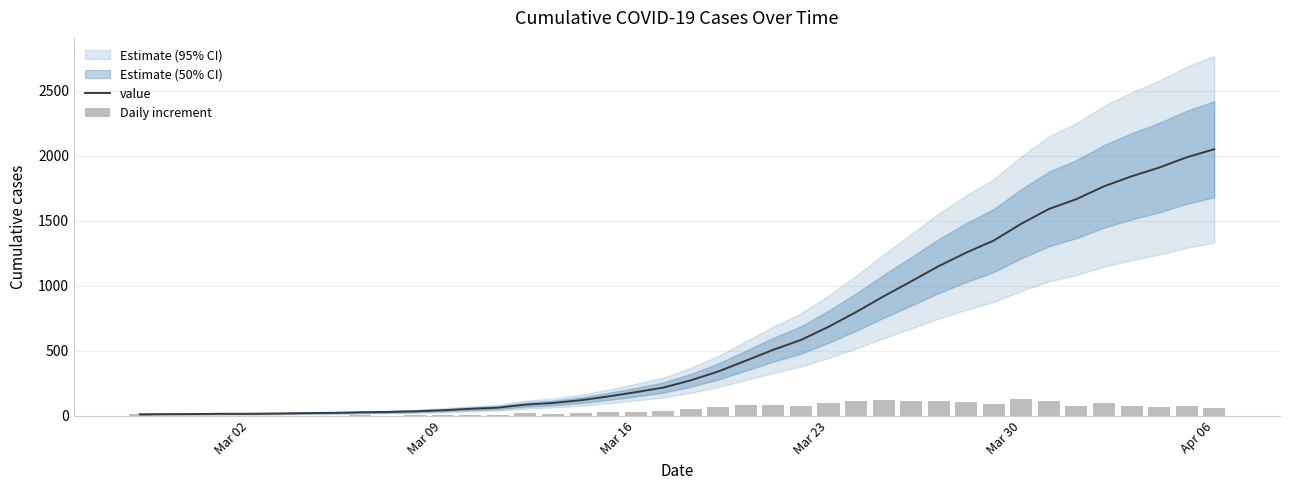

What is the sum of all Daily increment values?

2049